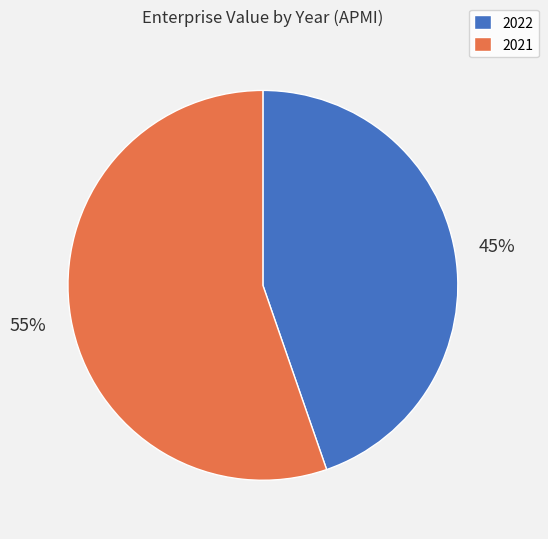

To the nearest percent, what percentage of the pie is 2021?

55%